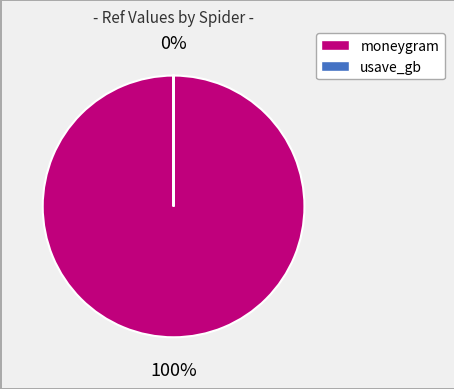

What is the change in value from moneygram to usave_gb?

-44570805